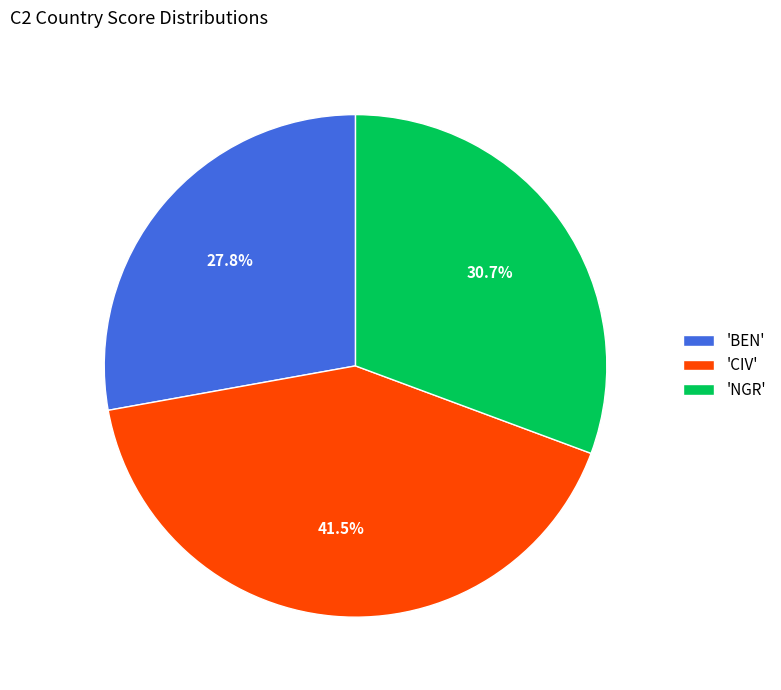

Rank the categories by value from highest to lowest.

'CIV', 'NGR', 'BEN'